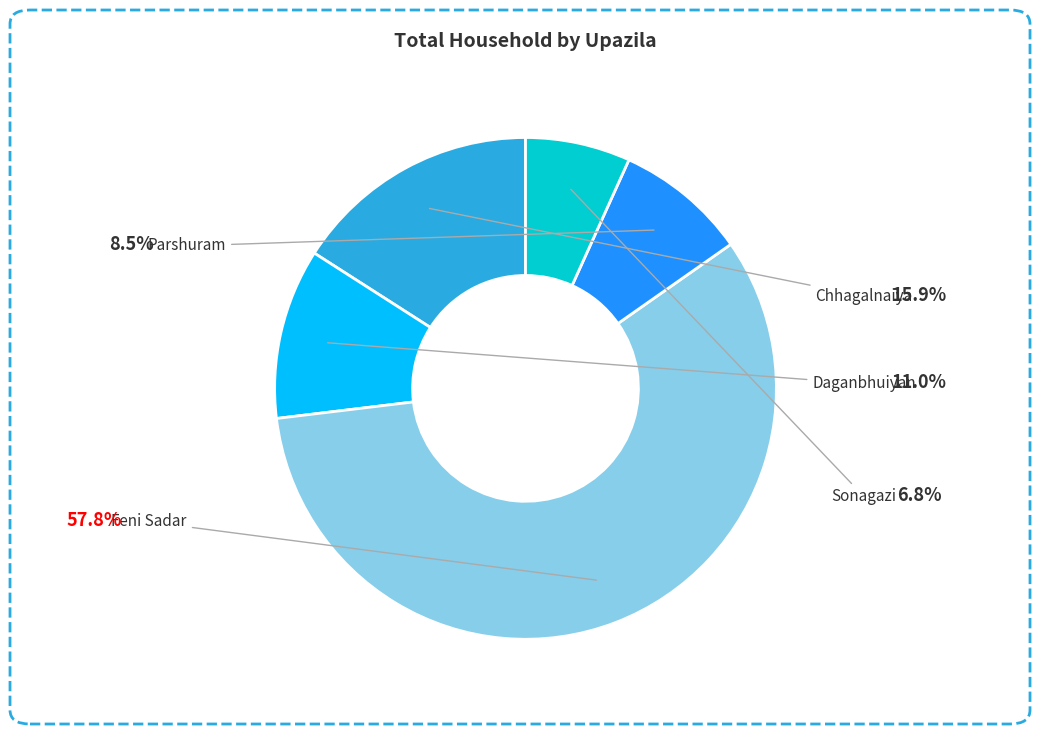

Which category has the smallest portion of the pie?

Sonagazi